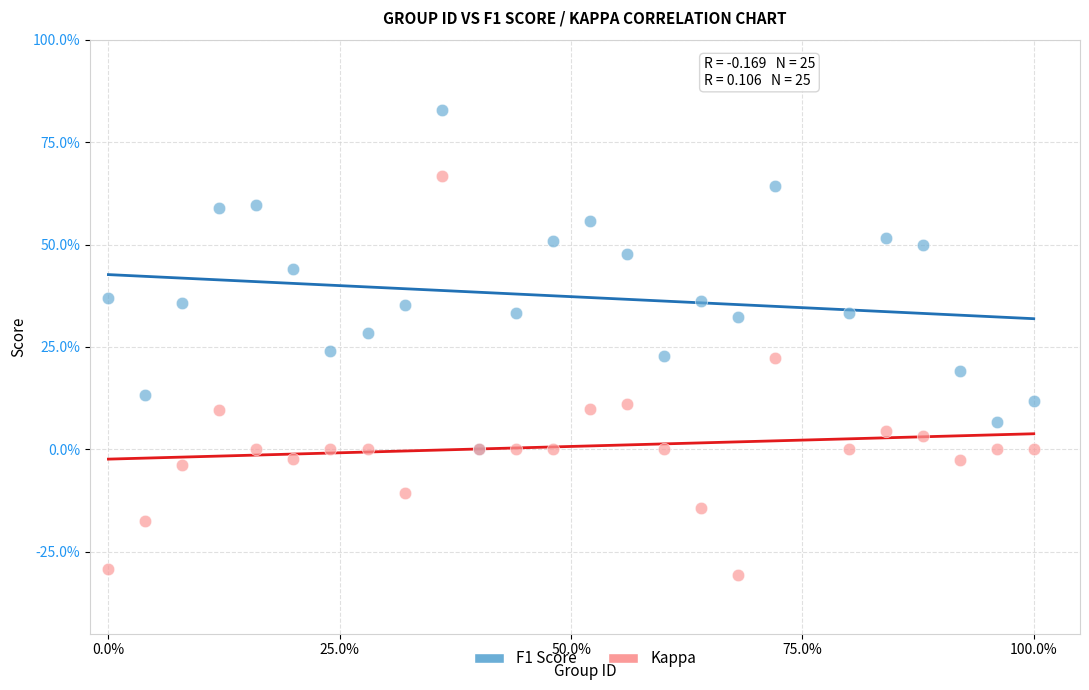

Which series reaches the maximum Y coordinate?

F1 Score